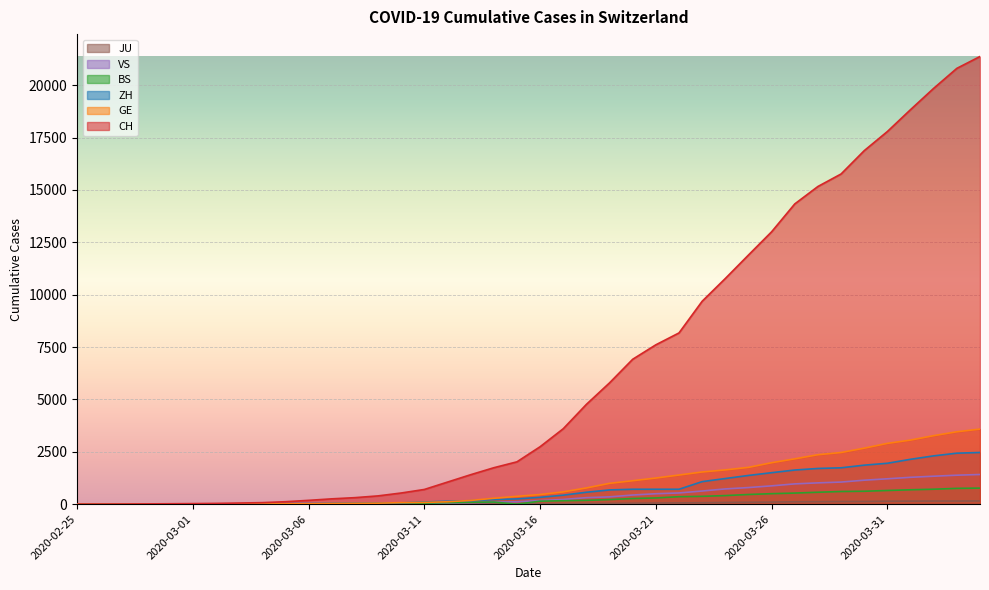

Which series has the largest total across all categories?

CH